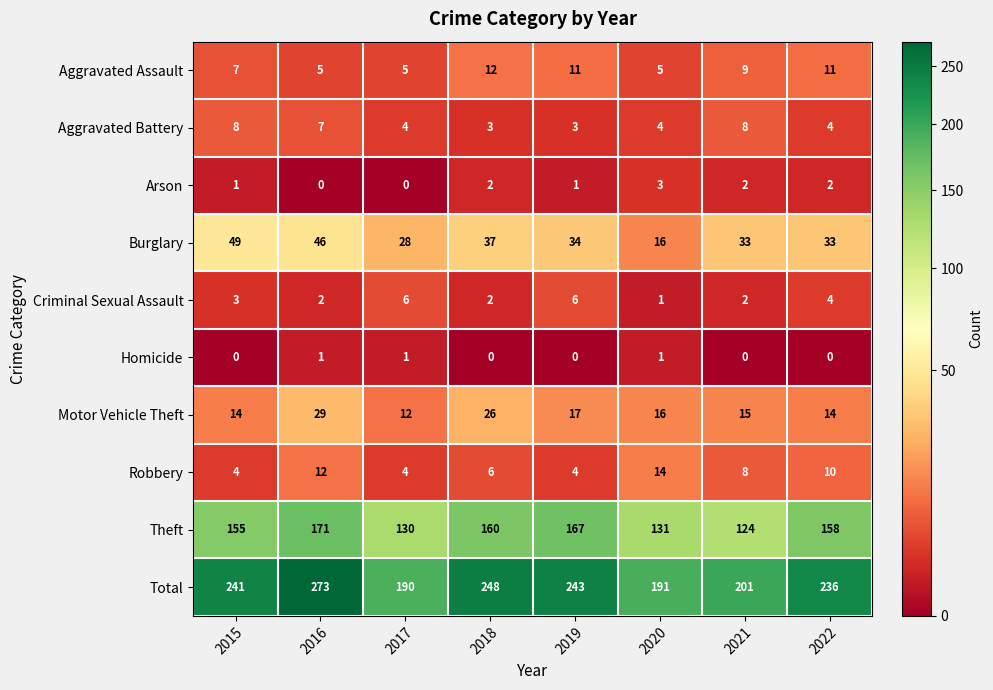

Rank the series by their maximum value, from lowest to highest.

Homicide, Arson, Criminal Sexual Assault, Aggravated Battery, Aggravated Assault, Robbery, Motor Vehicle Theft, Burglary, Theft, Total